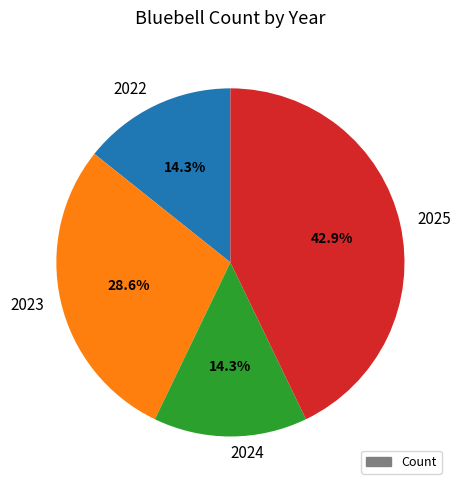

Do 2025 and 2023 together represent more than half of the pie?

Yes